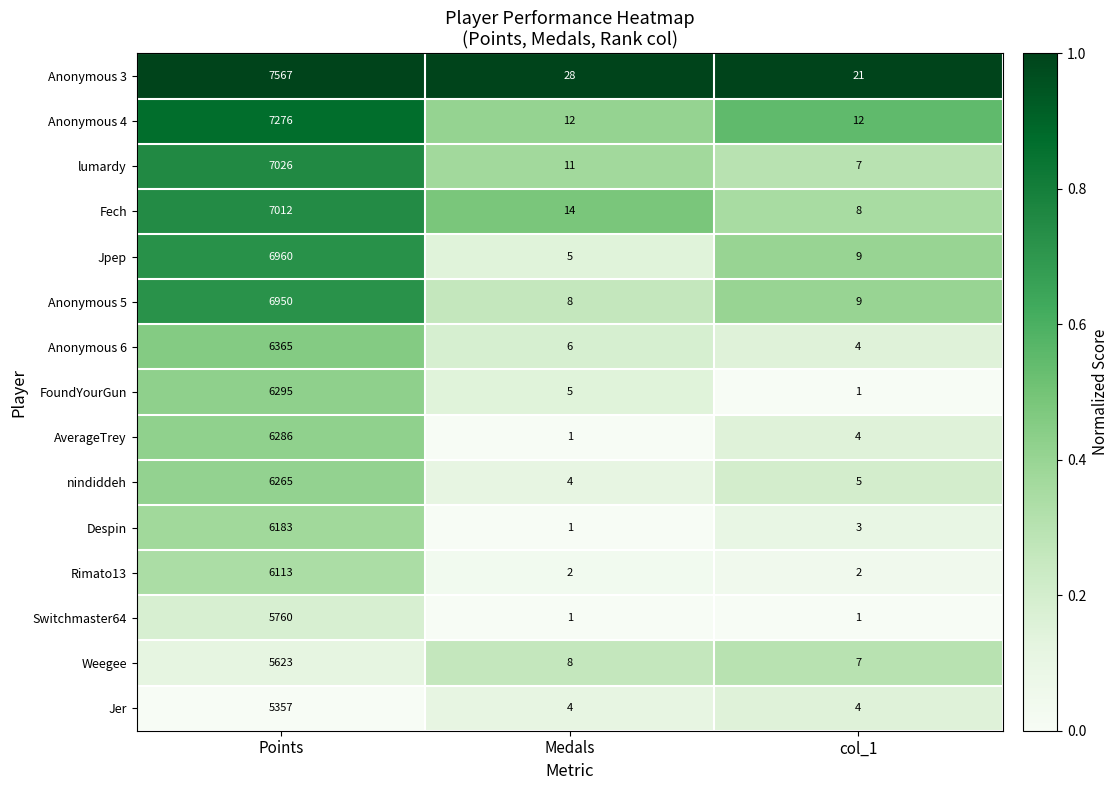

What is the average value of the Switchmaster64 series?

1921